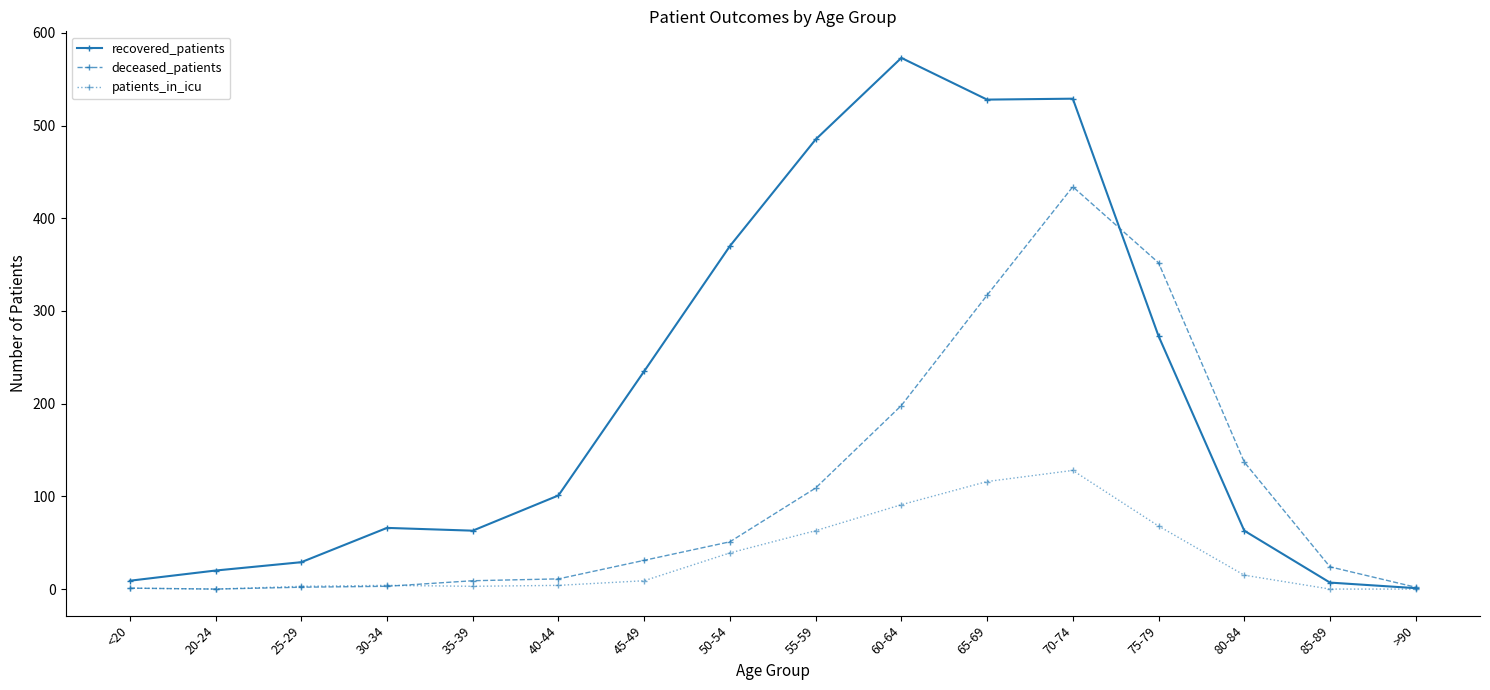

What is the difference between the maximum and minimum values in the patients_in_icu series?

128